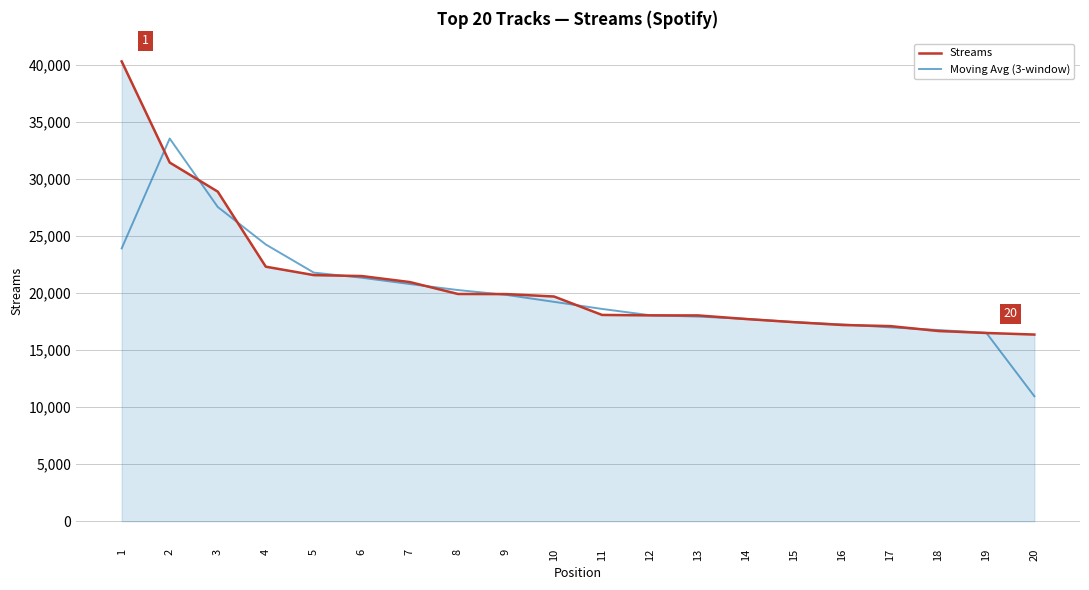

What is the difference between the highest and lowest values at 3?

1343.7